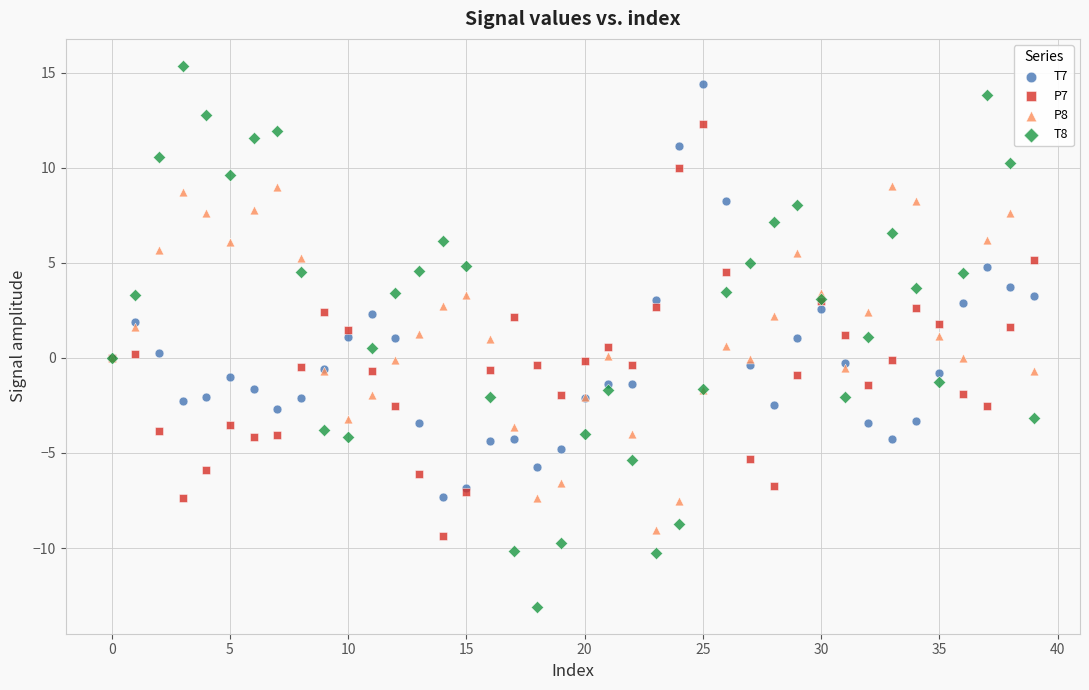

Which series has the widest spread of Y values?

T8